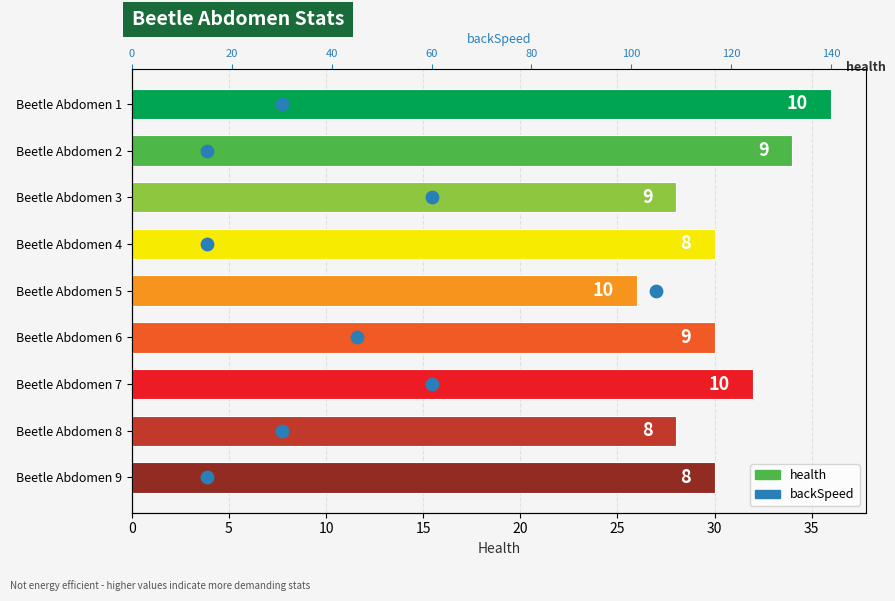

Which series has the largest total across all categories?

health